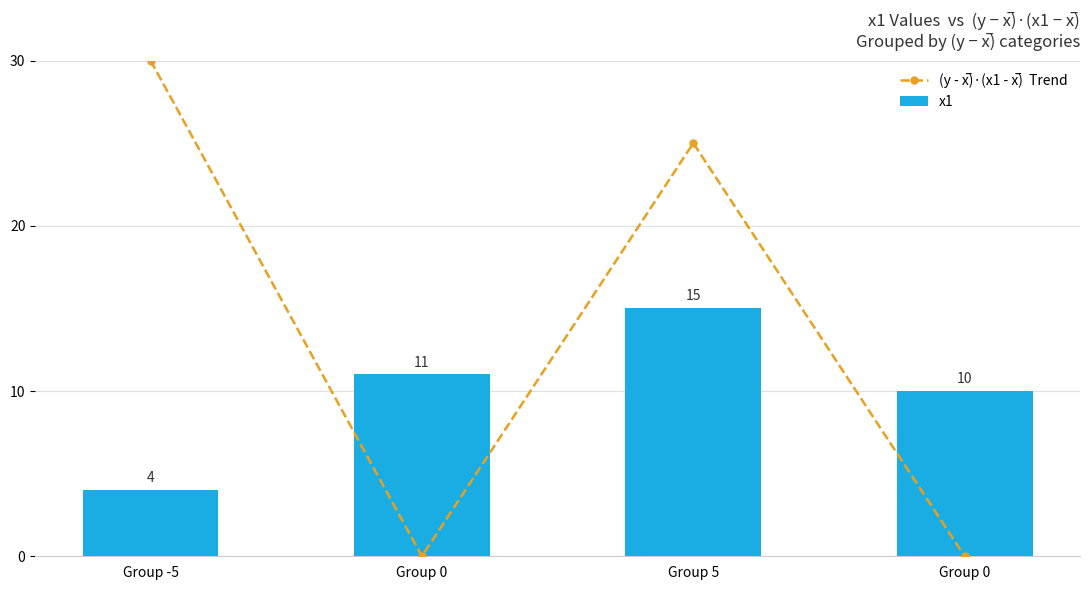

Which series has the largest range (max minus min)?

(y - x̅)·(x1 - x̅)  Trend